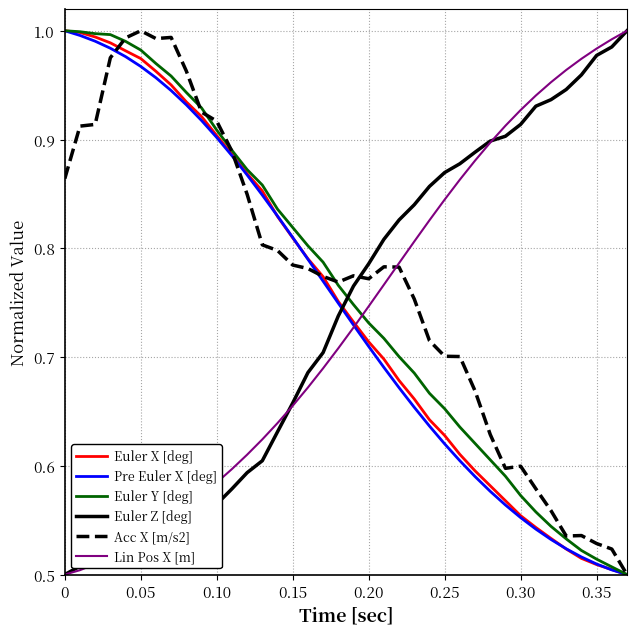

Which series has the largest total across all categories?

Acc X [m/s2]